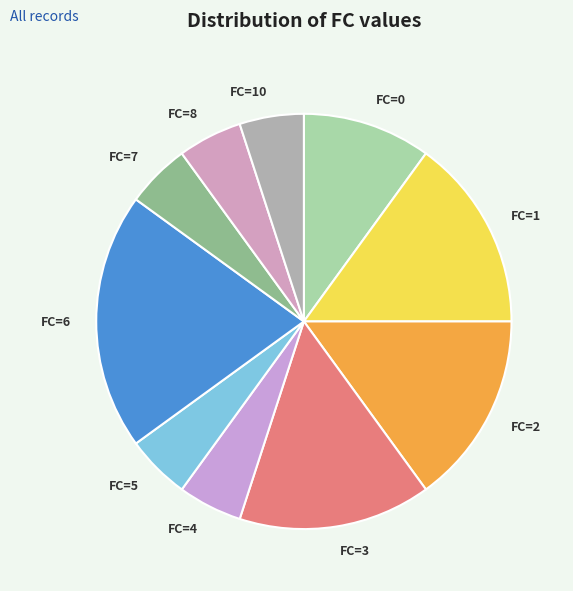

Is the sum of FC=5 and FC=7 greater than half?

No